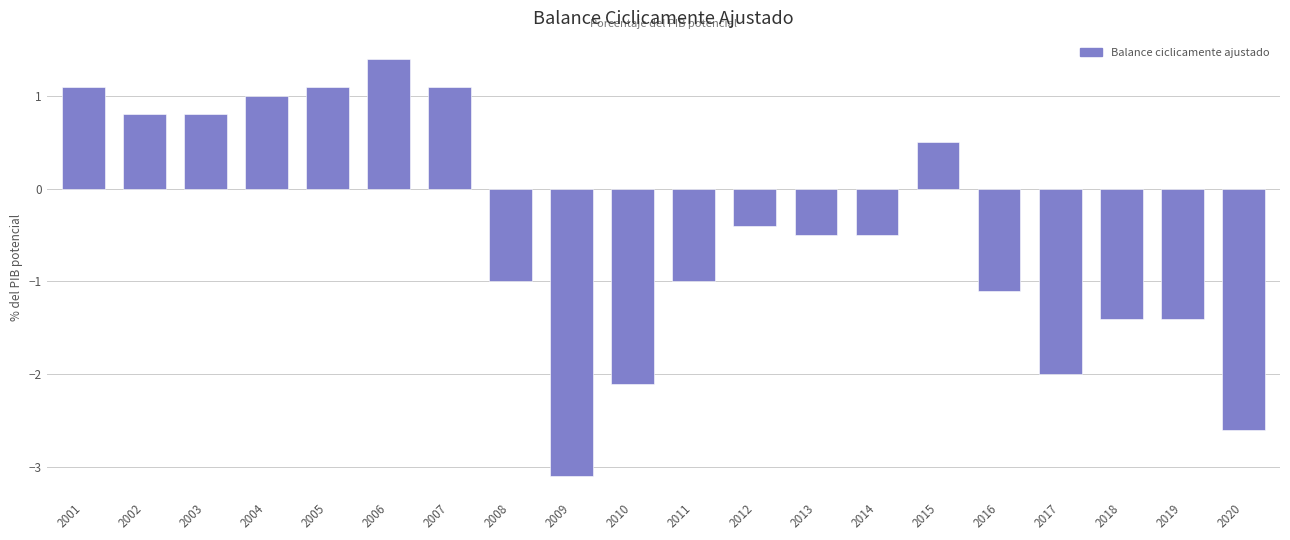

Reading left to right, transcribe all the data shown in this chart.

2001=1.1	2002=0.8	2003=0.8	2004=1.0	2005=1.1	2006=1.4	2007=1.1	2008=-1.0	2009=-3.1	2010=-2.1	2011=-1.0	2012=-0.4	2013=-0.5	2014=-0.5	2015=0.5	2016=-1.1	2017=-2.0	2018=-1.4	2019=-1.4	2020=-2.6